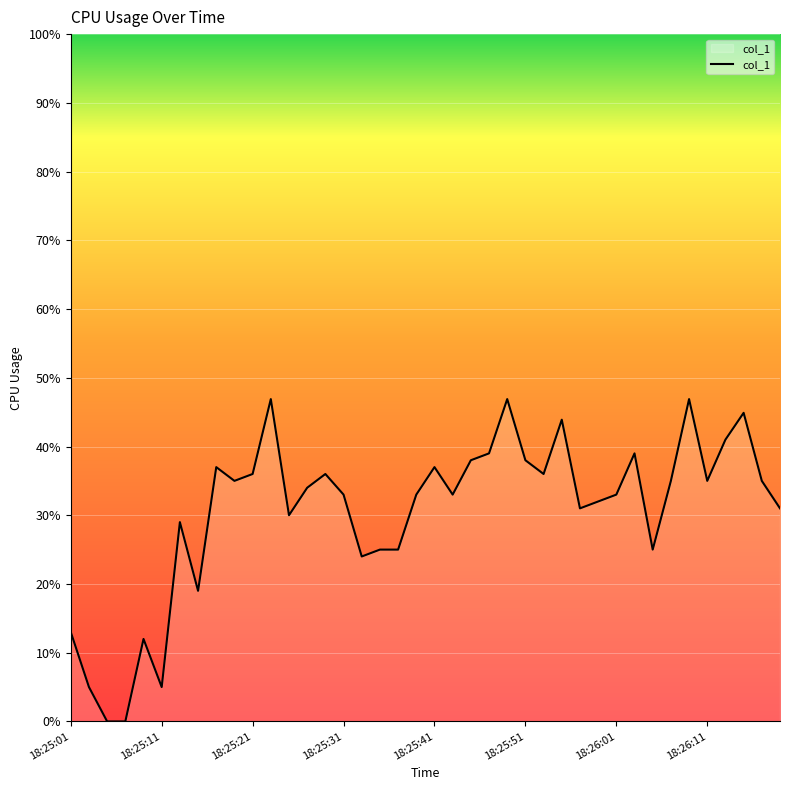

What is the difference between the second highest and second lowest values?

46.9